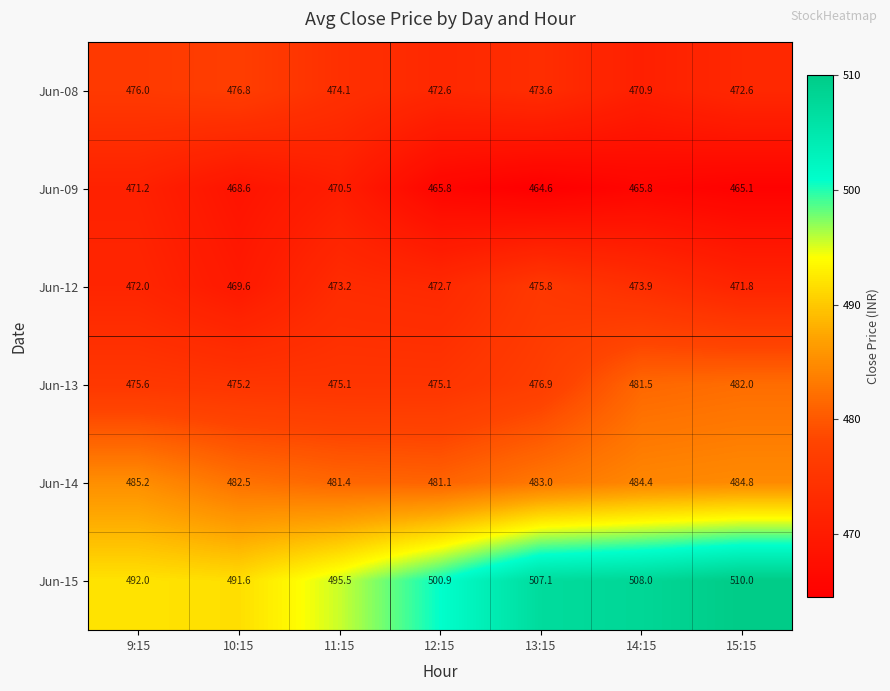

Count the number of categories in the chart.

7